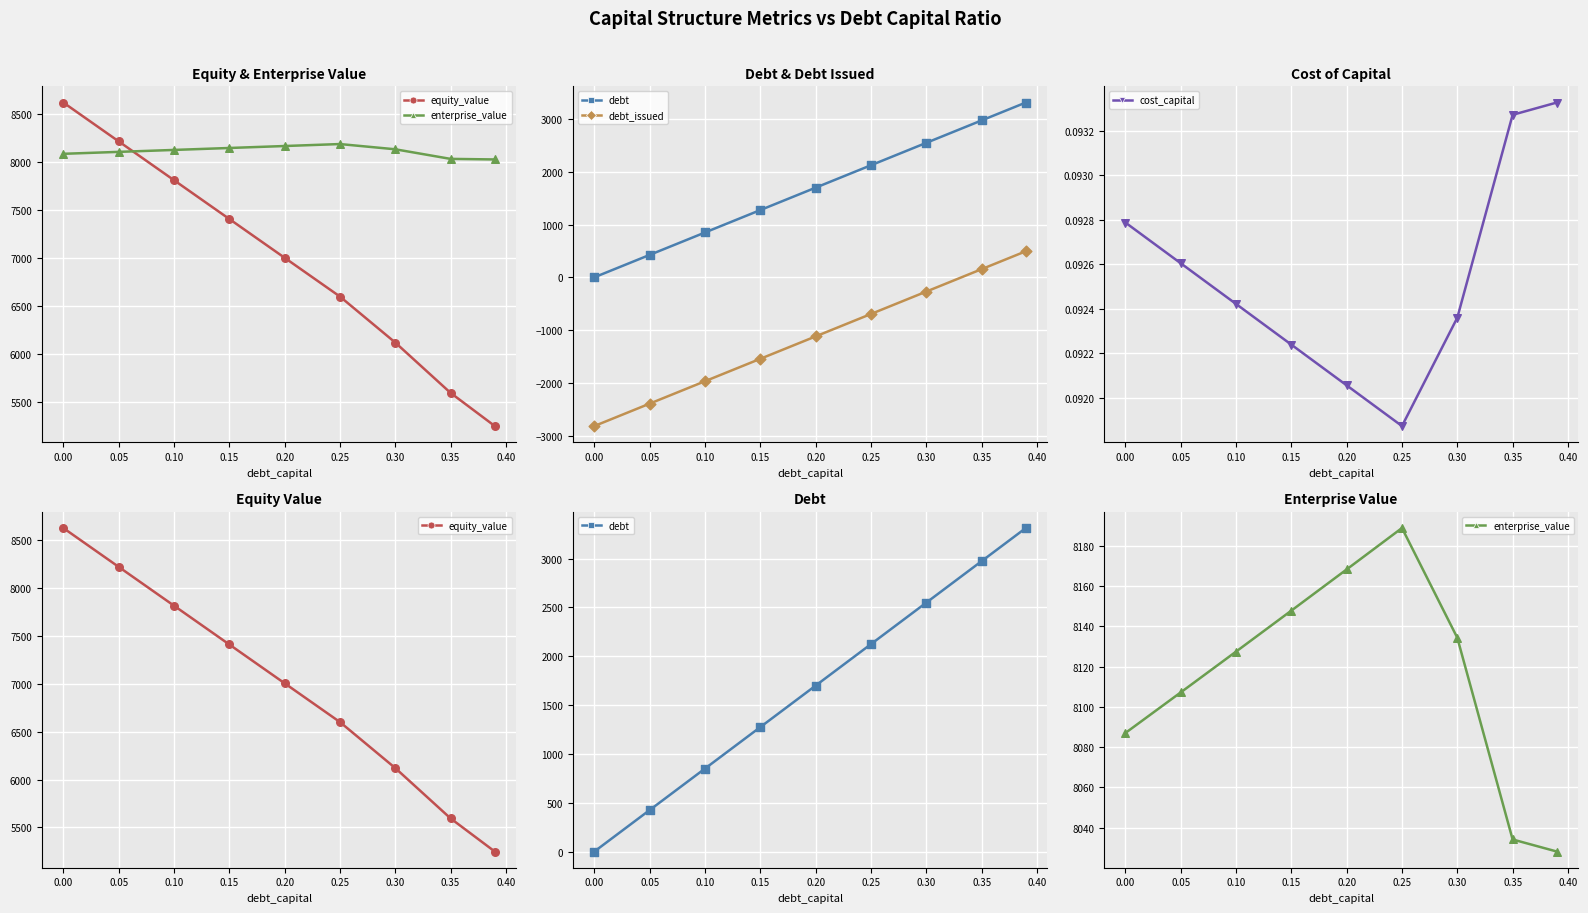

What are all the series names shown in the legend?

equity_value, enterprise_value, debt, debt_issued, cost_capital